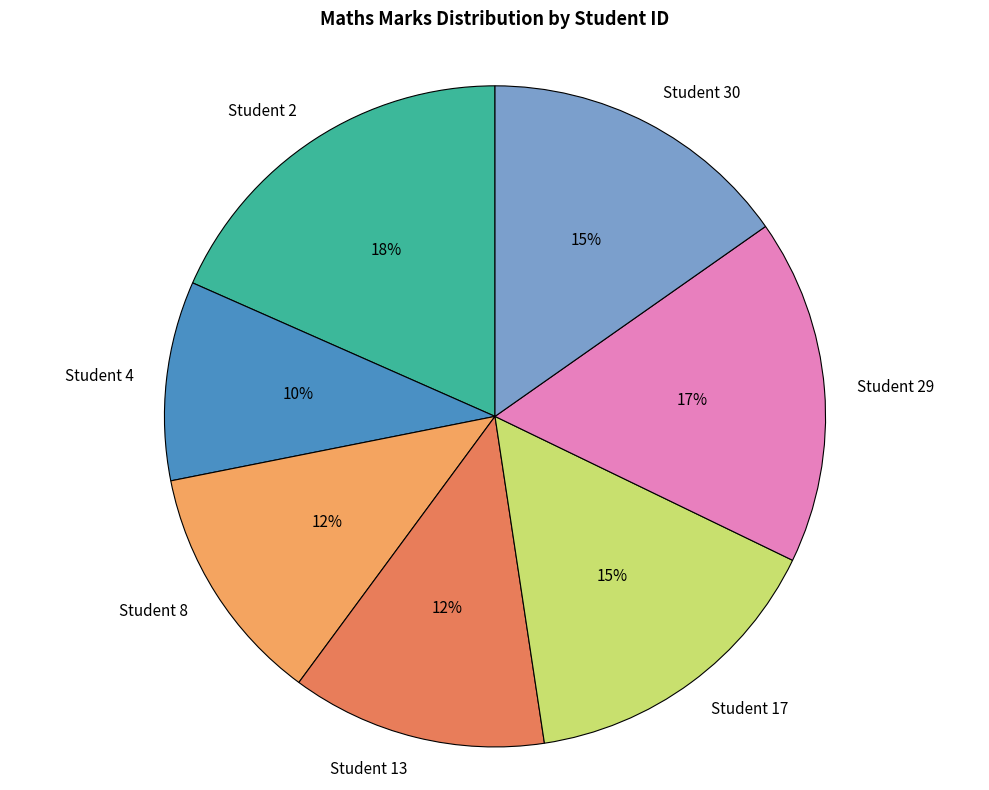

Which slice is the largest?

Student 2